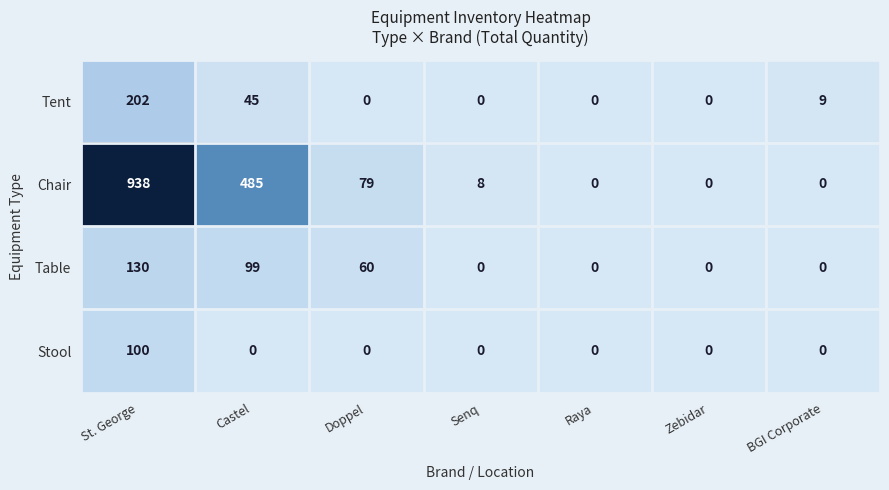

Reading left to right, transcribe all the data shown in this chart.

Tent: St. George=202	Castel=45	Doppel=0	Senq=0	Raya=0	Zebidar=0	BGI Corporate=9
Chair: St. George=938	Castel=485	Doppel=79	Senq=8	Raya=0	Zebidar=0	BGI Corporate=0
Table: St. George=130	Castel=99	Doppel=60	Senq=0	Raya=0	Zebidar=0	BGI Corporate=0
Stool: St. George=100	Castel=0	Doppel=0	Senq=0	Raya=0	Zebidar=0	BGI Corporate=0